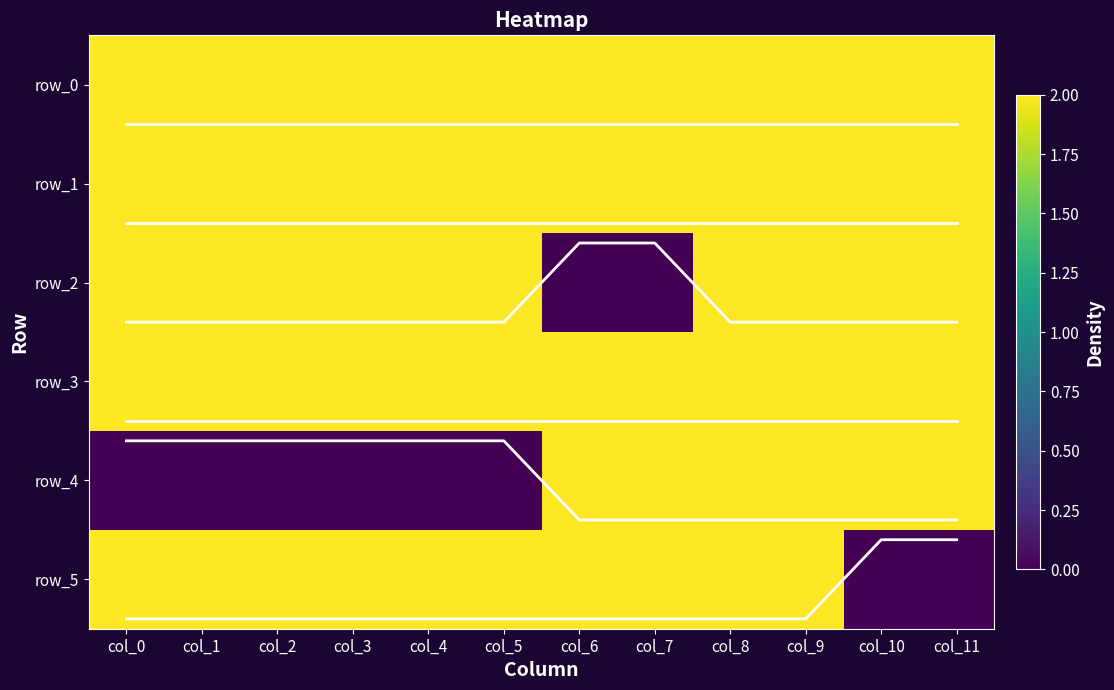

Is it true that line_row_4 equals 6.0 at col_3?

False